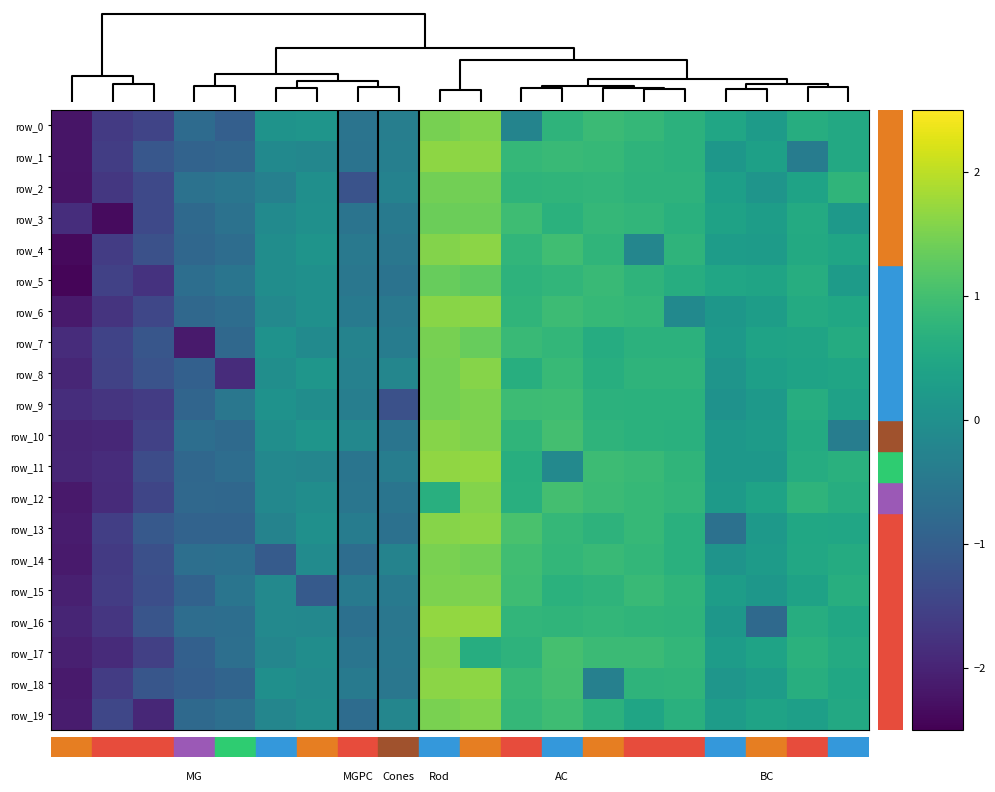

Reading left to right, extract all data points from this chart.

row_0: 0.0=-2.2	2.5=-1.6	5.0=-1.5	7.5=-0.8	10.0=-1.0	12.5=0.1	15.0=0.1	17.5=-0.6	20.0=-0.4	9=1.5	10=1.6	11=-0.2	12=0.7	13=0.9	14=0.8	15=0.7	16=0.5	17=0.3	18=0.6	19=0.5
row_1: 0.0=-2.2	2.5=-1.6	5.0=-1.1	7.5=-0.9	10.0=-0.8	12.5=-0.1	15.0=-0.2	17.5=-0.6	20.0=-0.3	9=1.7	10=1.6	11=0.8	12=0.9	13=0.9	14=0.7	15=0.7	16=0.2	17=0.3	18=-0.4	19=0.5
row_2: 0.0=-2.2	2.5=-1.7	5.0=-1.4	7.5=-0.6	10.0=-0.5	12.5=-0.3	15.0=-0.0	17.5=-1.2	20.0=-0.3	9=1.4	10=1.4	11=0.8	12=0.8	13=0.8	14=0.7	15=0.7	16=0.3	17=0.1	18=0.4	19=0.8
row_3: 0.0=-1.8	2.5=-2.4	5.0=-1.4	7.5=-0.8	10.0=-0.6	12.5=-0.1	15.0=0.0	17.5=-0.6	20.0=-0.5	9=1.4	10=1.4	11=1.0	12=0.7	13=0.8	14=0.8	15=0.7	16=0.4	17=0.3	18=0.5	19=0.2
row_4: 0.0=-2.4	2.5=-1.6	5.0=-1.3	7.5=-0.8	10.0=-0.7	12.5=-0.1	15.0=0.1	17.5=-0.5	20.0=-0.5	9=1.6	10=1.6	11=0.8	12=1.0	13=0.8	14=-0.2	15=0.7	16=0.3	17=0.3	18=0.5	19=0.4
row_5: 0.0=-2.4	2.5=-1.5	5.0=-1.8	7.5=-0.7	10.0=-0.6	12.5=-0.0	15.0=0.0	17.5=-0.5	20.0=-0.6	9=1.3	10=1.3	11=0.7	12=0.8	13=0.9	14=0.8	15=0.6	16=0.5	17=0.4	18=0.6	19=0.3
row_6: 0.0=-2.1	2.5=-1.7	5.0=-1.4	7.5=-0.8	10.0=-0.7	12.5=-0.2	15.0=0.0	17.5=-0.5	20.0=-0.5	9=1.6	10=1.6	11=0.8	12=0.9	13=0.8	14=0.8	15=-0.1	16=0.2	17=0.3	18=0.6	19=0.5
row_7: 0.0=-1.9	2.5=-1.5	5.0=-1.2	7.5=-2.1	10.0=-0.8	12.5=0.1	15.0=-0.1	17.5=-0.3	20.0=-0.4	9=1.5	10=1.3	11=0.9	12=0.8	13=0.6	14=0.7	15=0.7	16=0.2	17=0.4	18=0.4	19=0.6
row_8: 0.0=-2.0	2.5=-1.5	5.0=-1.2	7.5=-1.0	10.0=-1.9	12.5=-0.0	15.0=0.1	17.5=-0.3	20.0=-0.2	9=1.4	10=1.6	11=0.6	12=0.9	13=0.6	14=0.8	15=0.8	16=0.1	17=0.3	18=0.4	19=0.4
row_9: 0.0=-1.9	2.5=-1.7	5.0=-1.6	7.5=-0.9	10.0=-0.5	12.5=0.1	15.0=-0.1	17.5=-0.4	20.0=-1.3	9=1.5	10=1.5	11=0.9	12=0.9	13=0.7	14=0.7	15=0.7	16=0.1	17=0.2	18=0.6	19=0.4
row_10: 0.0=-2.0	2.5=-2.0	5.0=-1.5	7.5=-0.7	10.0=-0.8	12.5=-0.0	15.0=0.1	17.5=-0.2	20.0=-0.6	9=1.6	10=1.5	11=0.8	12=1.0	13=0.7	14=0.7	15=0.7	16=0.2	17=0.2	18=0.6	19=-0.4
row_11: 0.0=-2.0	2.5=-1.9	5.0=-1.3	7.5=-0.8	10.0=-0.7	12.5=-0.2	15.0=-0.2	17.5=-0.6	20.0=-0.4	9=1.7	10=1.7	11=0.6	12=-0.1	13=0.9	14=0.9	15=0.8	16=0.2	17=0.2	18=0.6	19=0.7
row_12: 0.0=-2.2	2.5=-1.9	5.0=-1.4	7.5=-0.8	10.0=-0.8	12.5=-0.2	15.0=-0.1	17.5=-0.5	20.0=-0.6	9=0.6	10=1.6	11=0.7	12=1.0	13=0.9	14=0.9	15=0.8	16=0.2	17=0.4	18=0.7	19=0.6
row_13: 0.0=-2.1	2.5=-1.6	5.0=-1.1	7.5=-0.9	10.0=-0.9	12.5=-0.3	15.0=0.0	17.5=-0.4	20.0=-0.6	9=1.6	10=1.6	11=1.1	12=0.8	13=0.7	14=0.8	15=0.7	16=-0.6	17=0.2	18=0.5	19=0.5
row_14: 0.0=-2.1	2.5=-1.6	5.0=-1.3	7.5=-0.7	10.0=-0.6	12.5=-1.1	15.0=-0.1	17.5=-0.7	20.0=-0.3	9=1.5	10=1.4	11=1.0	12=0.8	13=0.9	14=0.8	15=0.7	16=0.1	17=0.2	18=0.5	19=0.6
row_15: 0.0=-2.1	2.5=-1.6	5.0=-1.3	7.5=-0.9	10.0=-0.6	12.5=-0.2	15.0=-1.1	17.5=-0.4	20.0=-0.4	9=1.5	10=1.5	11=0.9	12=0.7	13=0.8	14=0.9	15=0.8	16=0.3	17=0.2	18=0.4	19=0.6
row_16: 0.0=-2.0	2.5=-1.7	5.0=-1.2	7.5=-0.7	10.0=-0.7	12.5=-0.1	15.0=-0.2	17.5=-0.7	20.0=-0.5	9=1.7	10=1.7	11=0.8	12=0.8	13=0.8	14=0.8	15=0.8	16=0.1	17=-0.8	18=0.6	19=0.5
row_17: 0.0=-2.1	2.5=-1.9	5.0=-1.6	7.5=-1.0	10.0=-0.7	12.5=-0.2	15.0=-0.1	17.5=-0.6	20.0=-0.5	9=1.6	10=0.6	11=0.7	12=1.0	13=0.9	14=0.9	15=0.8	16=0.3	17=0.4	18=0.7	19=0.5
row_18: 0.0=-2.1	2.5=-1.6	5.0=-1.2	7.5=-1.0	10.0=-0.9	12.5=-0.0	15.0=-0.1	17.5=-0.5	20.0=-0.5	9=1.6	10=1.6	11=0.9	12=1.0	13=-0.3	14=0.8	15=0.8	16=0.1	17=0.3	18=0.6	19=0.5
row_19: 0.0=-2.1	2.5=-1.4	5.0=-1.9	7.5=-0.8	10.0=-0.7	12.5=-0.2	15.0=-0.0	17.5=-0.7	20.0=-0.2	9=1.5	10=1.6	11=0.8	12=0.9	13=0.7	14=0.4	15=0.7	16=0.3	17=0.4	18=0.3	19=0.5